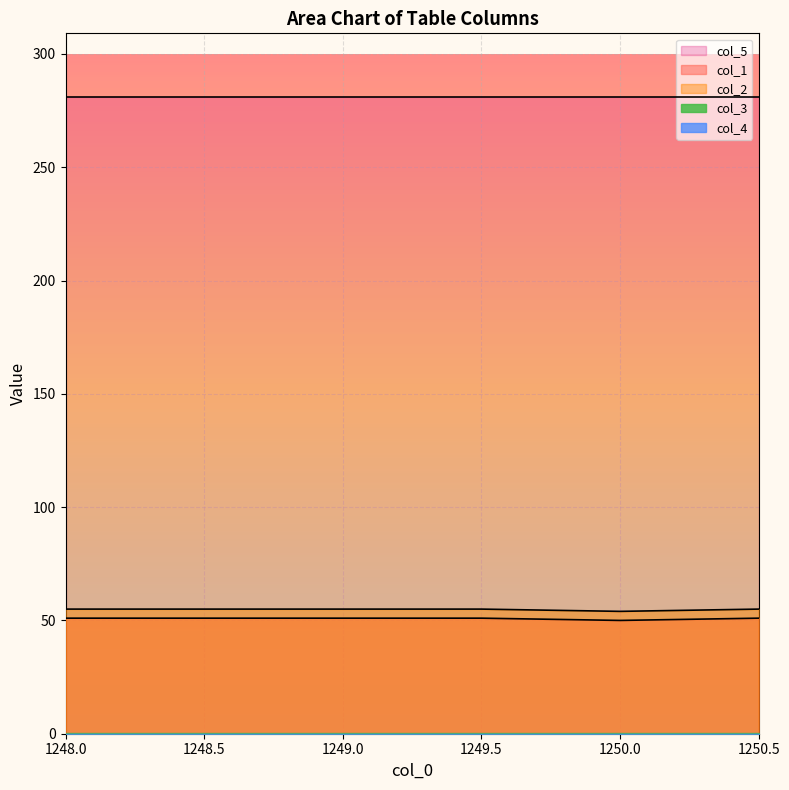

What is the sum of the col_1 values at 1250.0 and 1250.5?

101.0